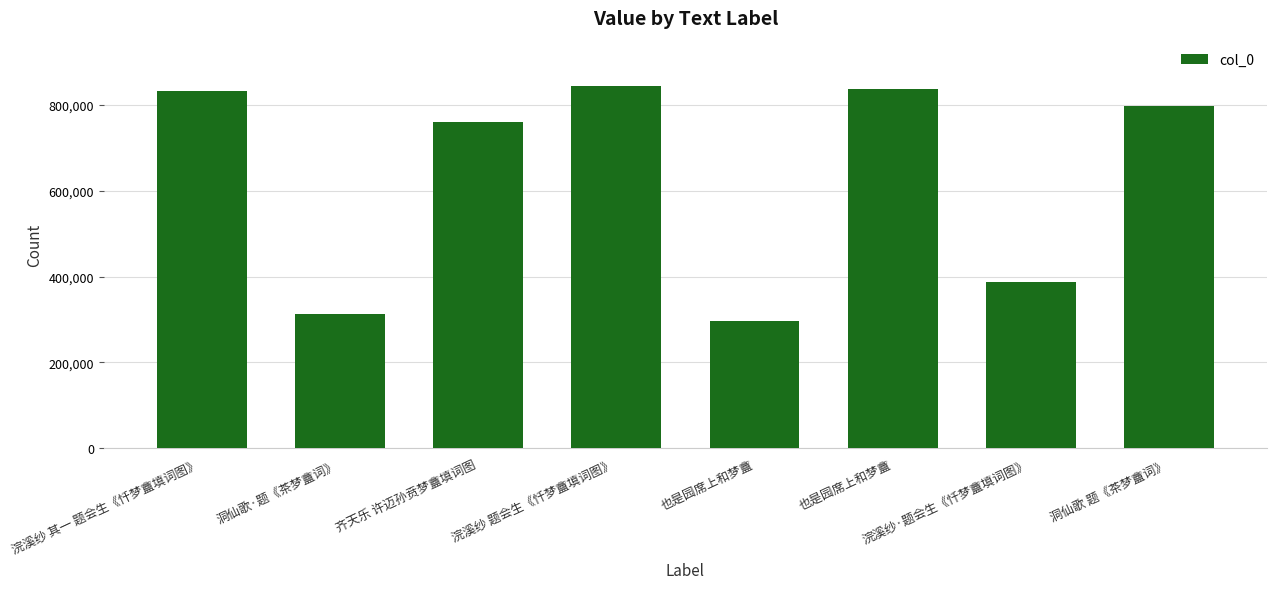

How many bars are there in total?

8